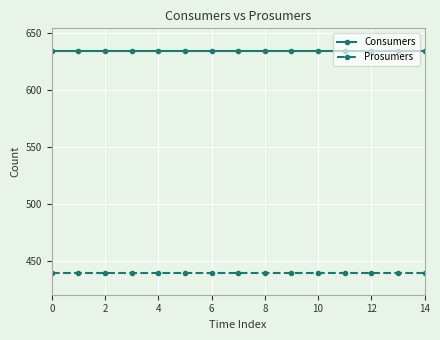

What is the value of the Prosumers point at the 5th from the left?

440